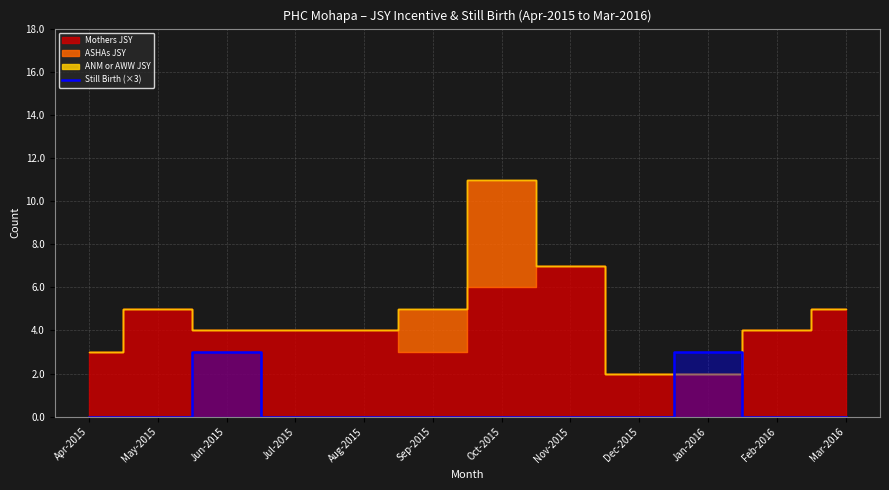

True or false: Still Birth (×3) has a value of 1 at Mar-2016.

False